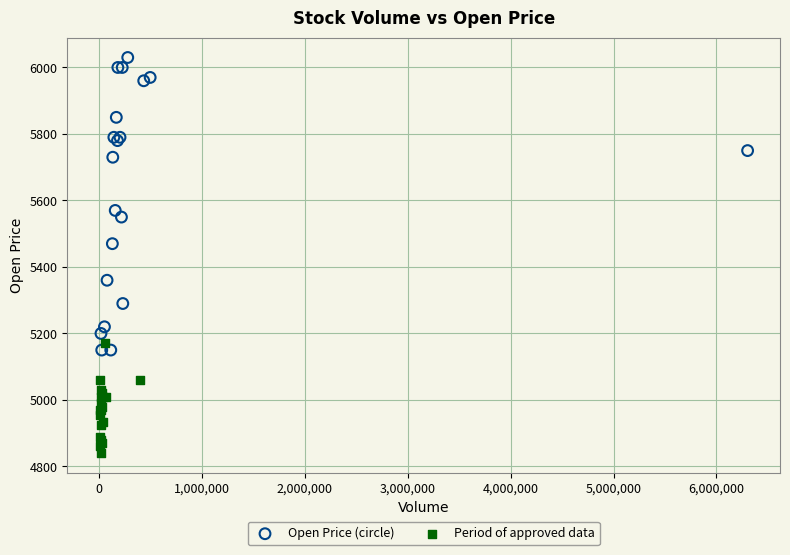

What are all the series names shown in the legend?

Open Price (circle), Period of approved data